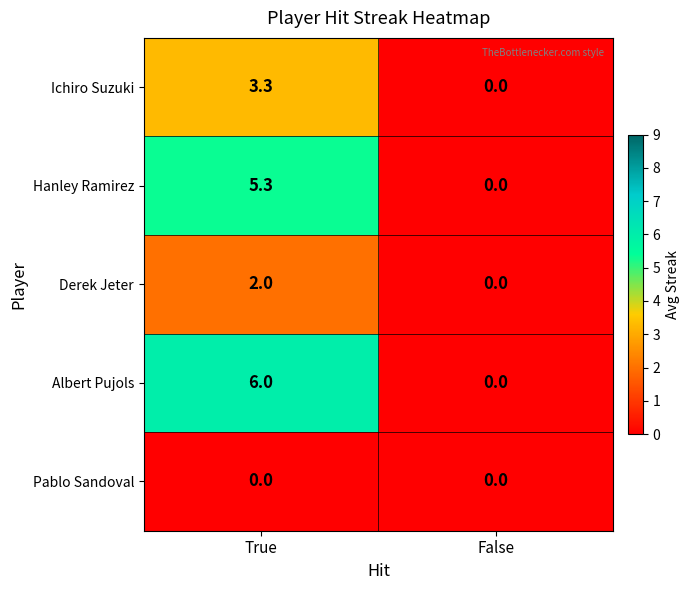

Is it true that Ichiro Suzuki equals 0.0 at False?

True